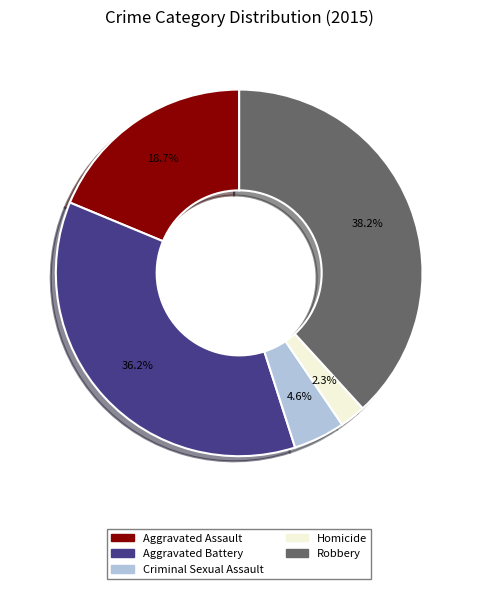

Count the number of slices in the pie.

5